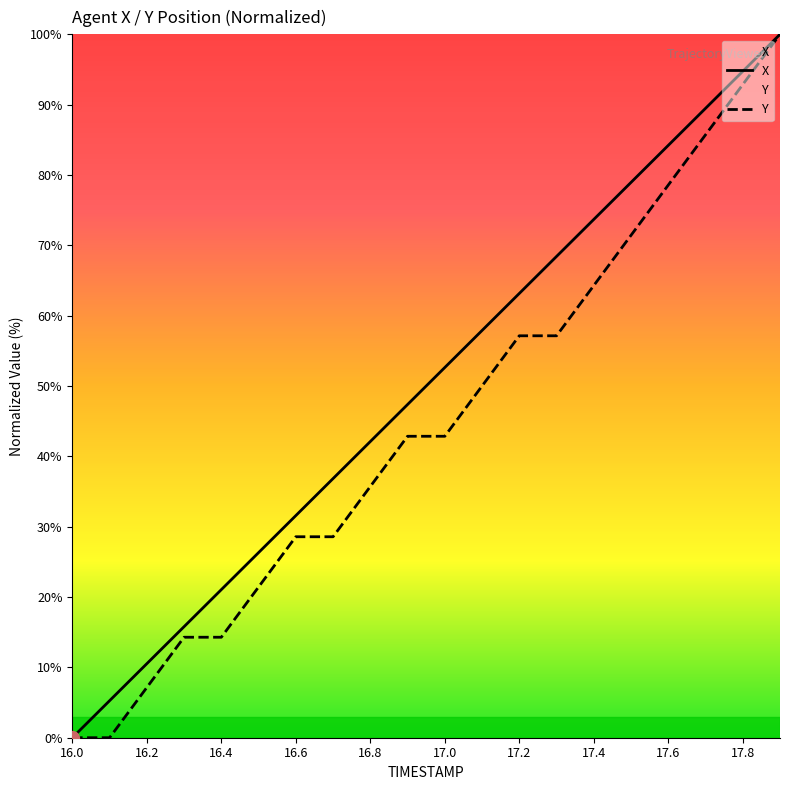

Does the chart have visible grid lines?

No